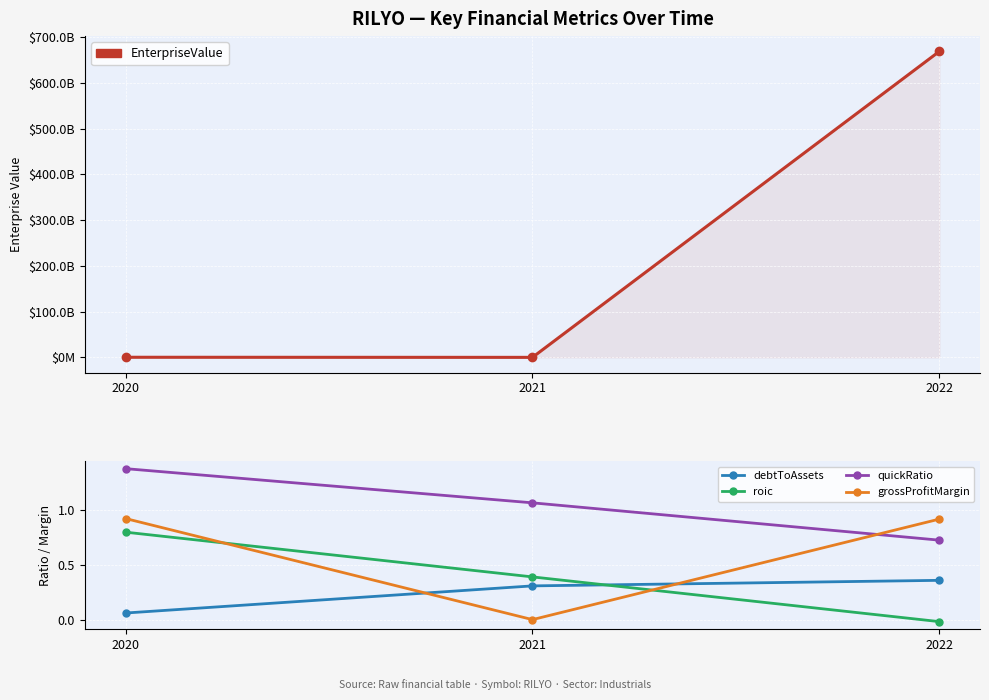

What is the value of the debtToAssets point at the 1st from the left?

0.1